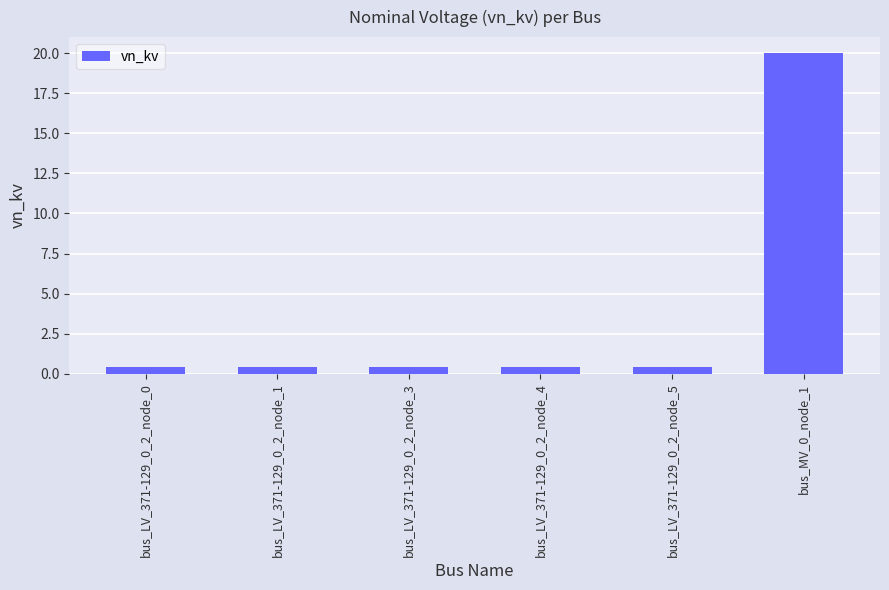

What value does the data have at bus_LV_371-129_0_2_node_5?

0.4